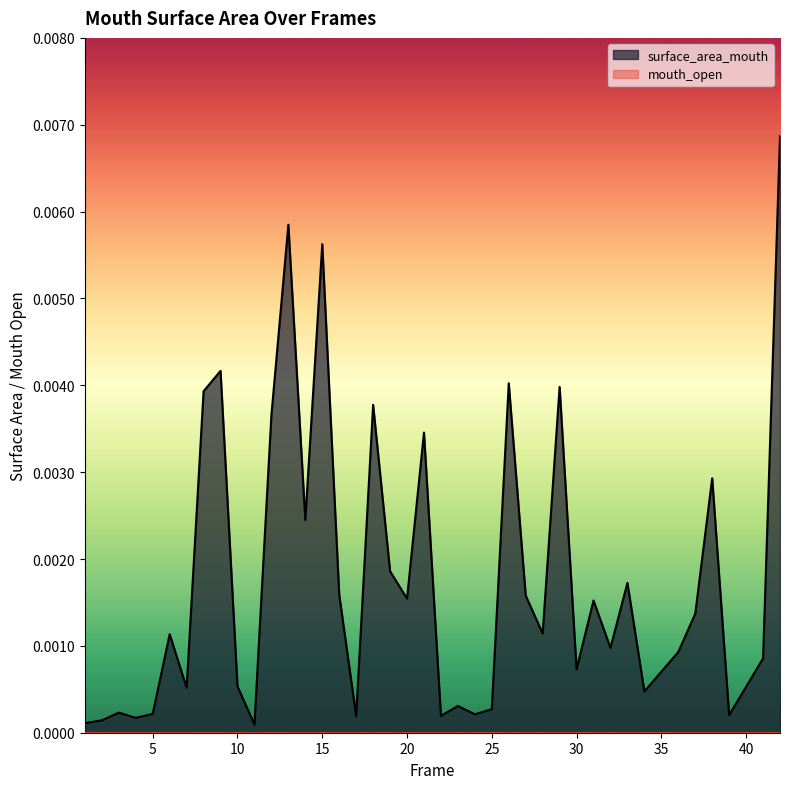

Which series has the largest total across all categories?

surface_area_mouth